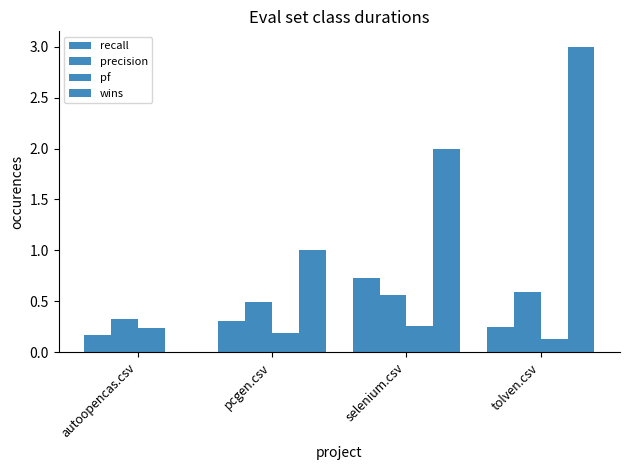

Are the bars horizontal?

No